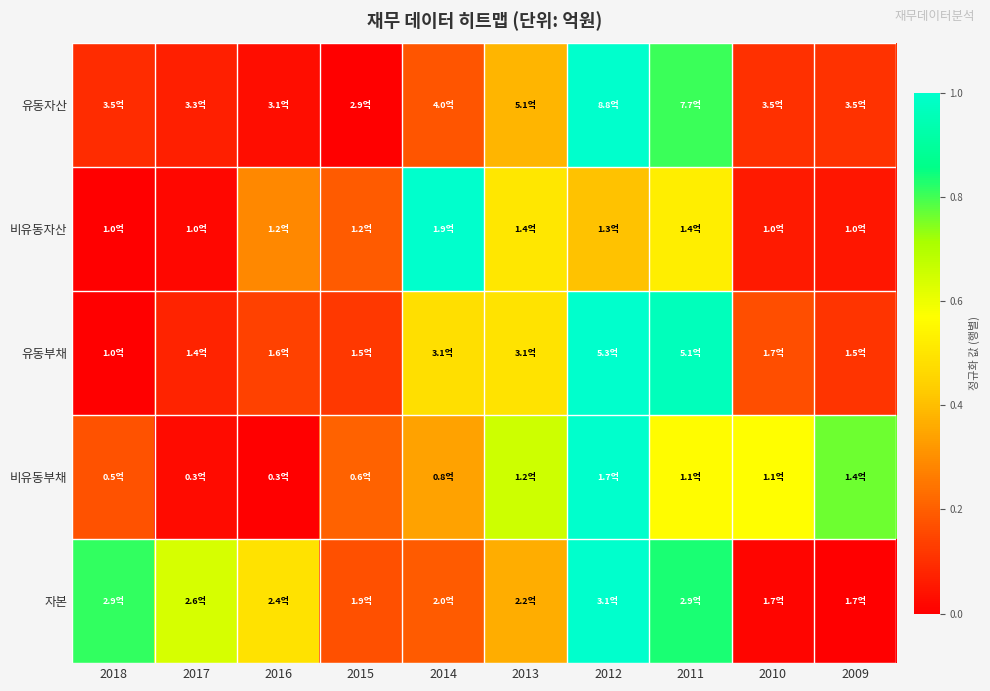

How many categories are shown in the chart?

10